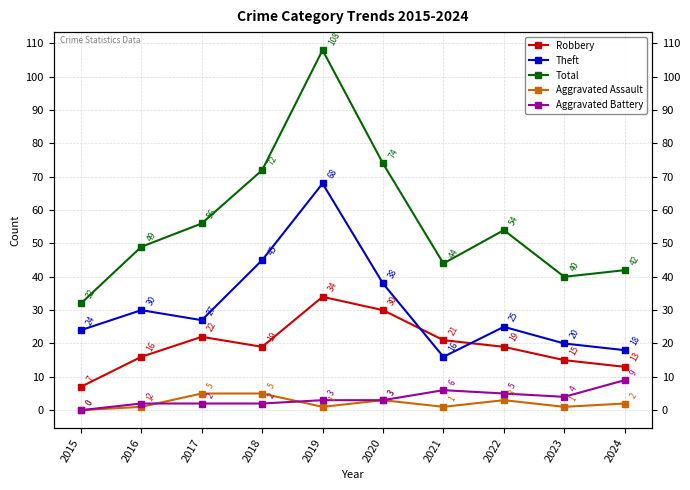

What are all the series names shown in the legend?

Robbery, Theft, Total, Aggravated Assault, Aggravated Battery